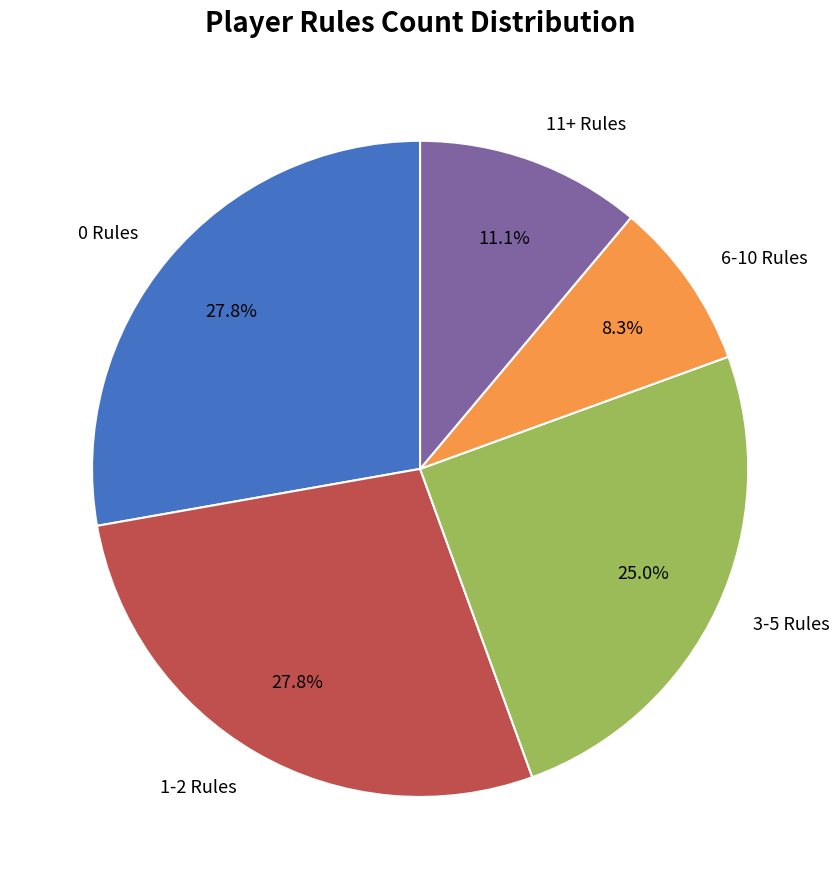

Does 1-2 Rules account for over 50% of the chart?

No